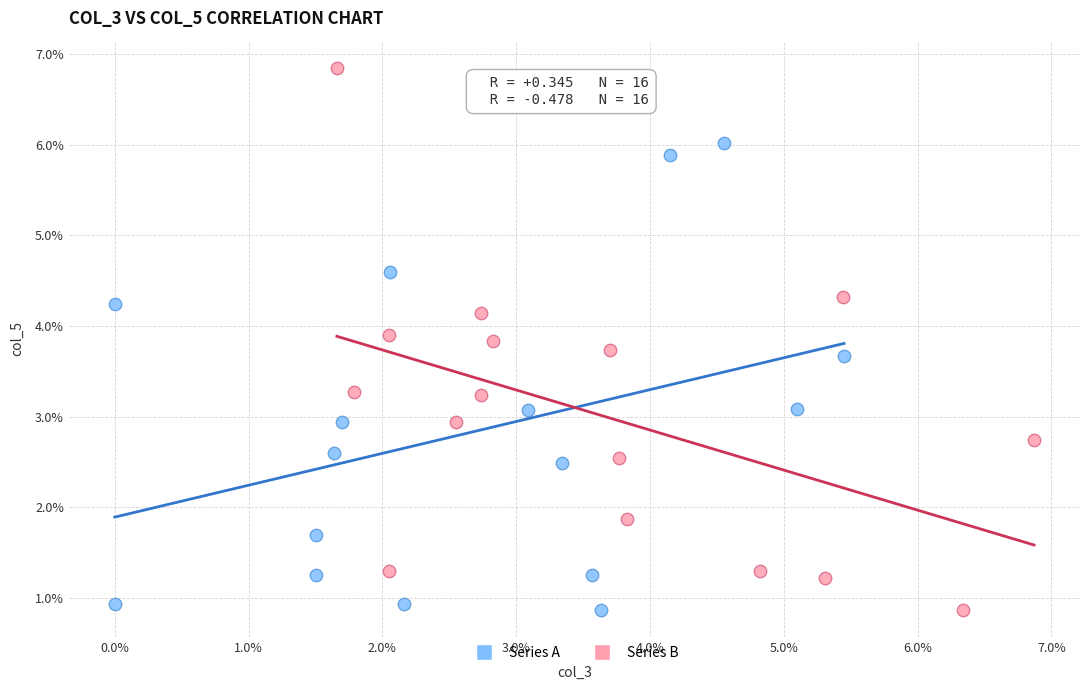

Which series has the largest Y range (max minus min)?

Series B